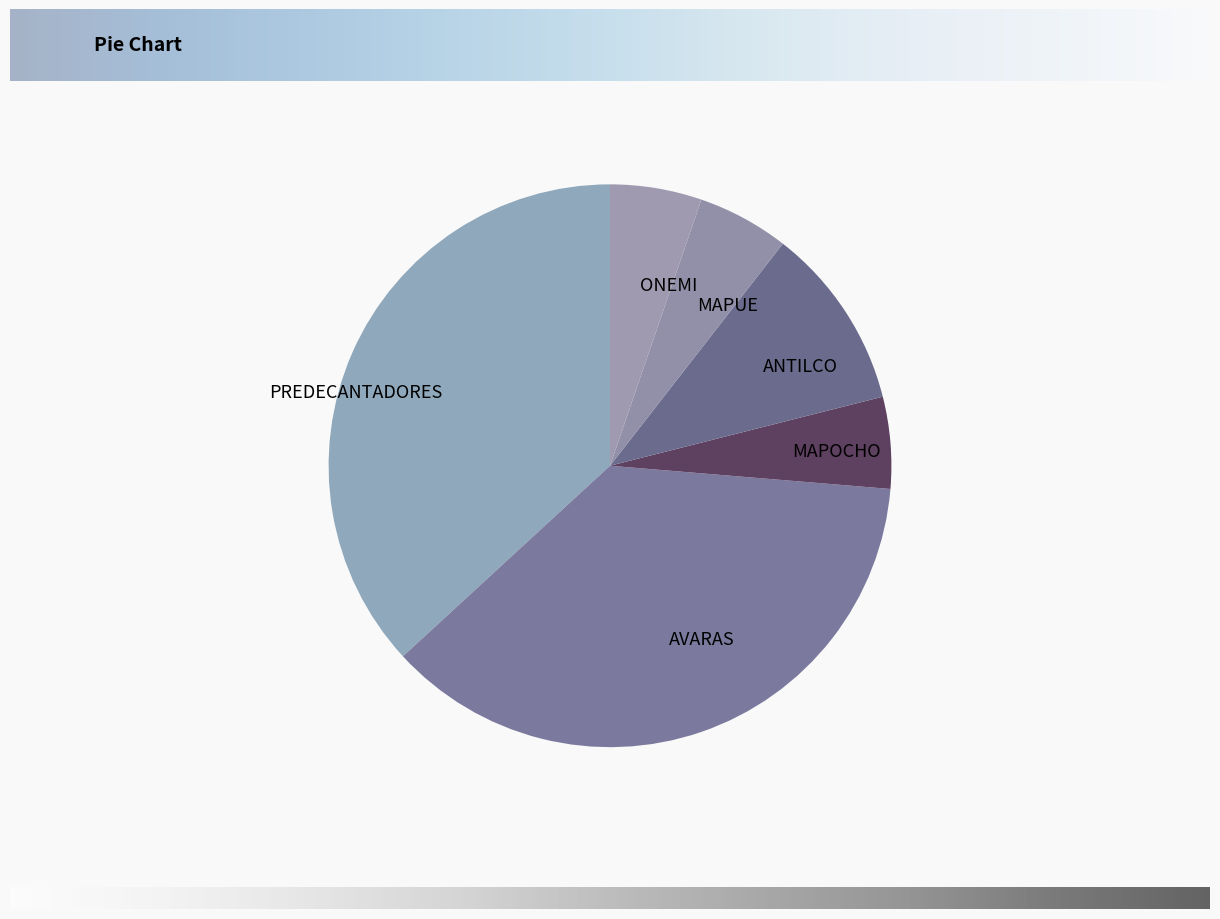

Between ONEMI and PREDECANTADORES, which is larger?

PREDECANTADORES